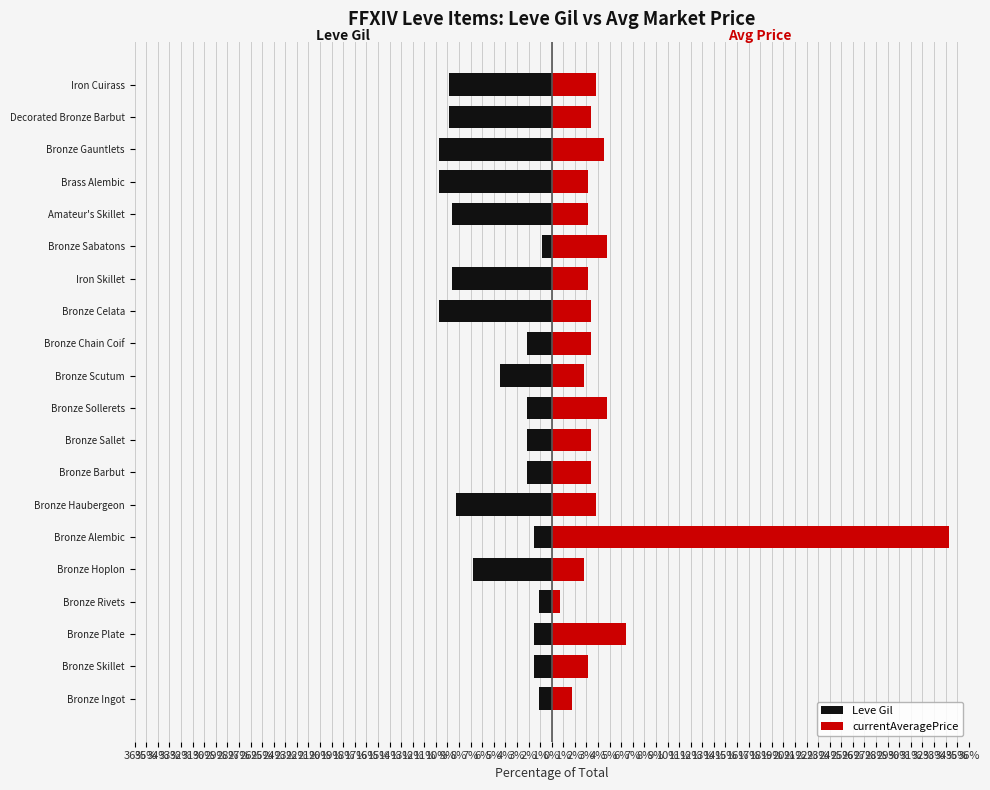

What are all the series names shown in the legend?

Leve Gil, currentAveragePrice